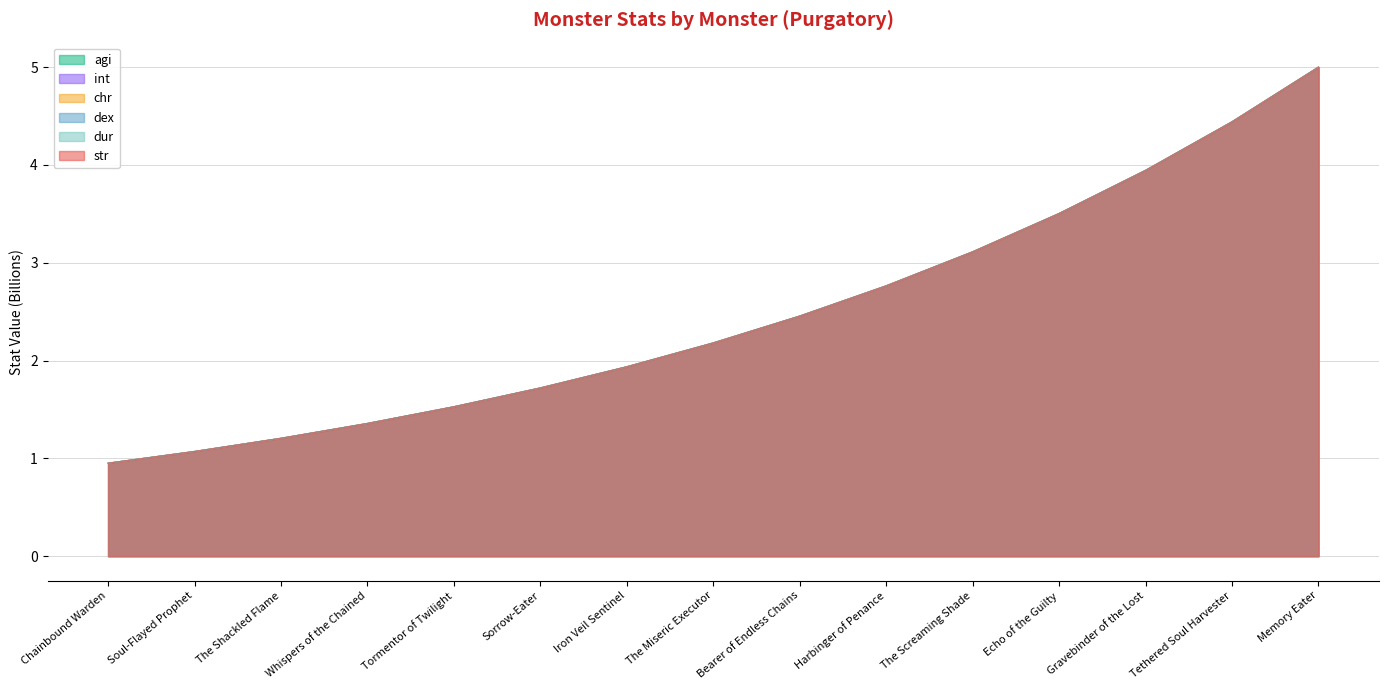

What is the greatest value displayed?

5.0